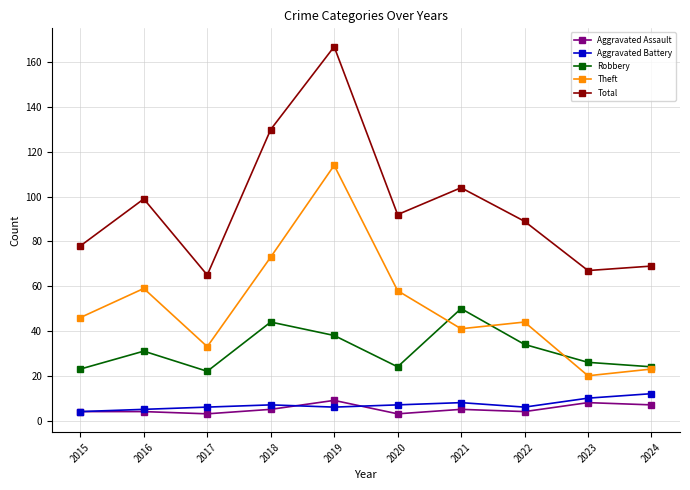

Is the value of Theft at 2024 greater than the value of Robbery at 2022?

No